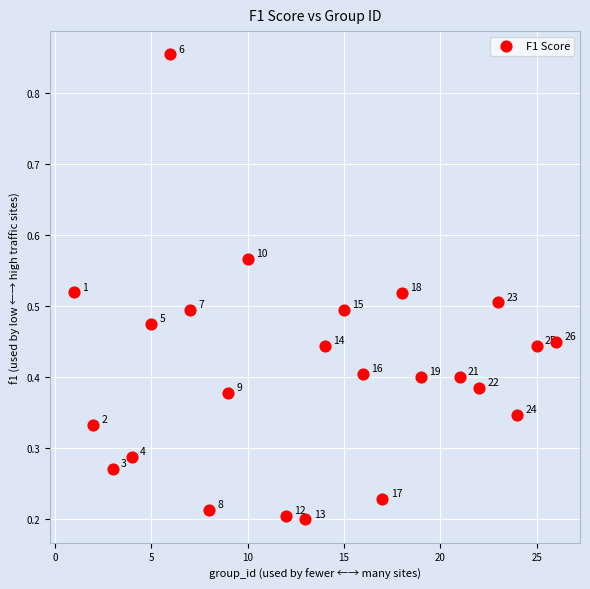

What is the range of X values (max minus min)?

25.0